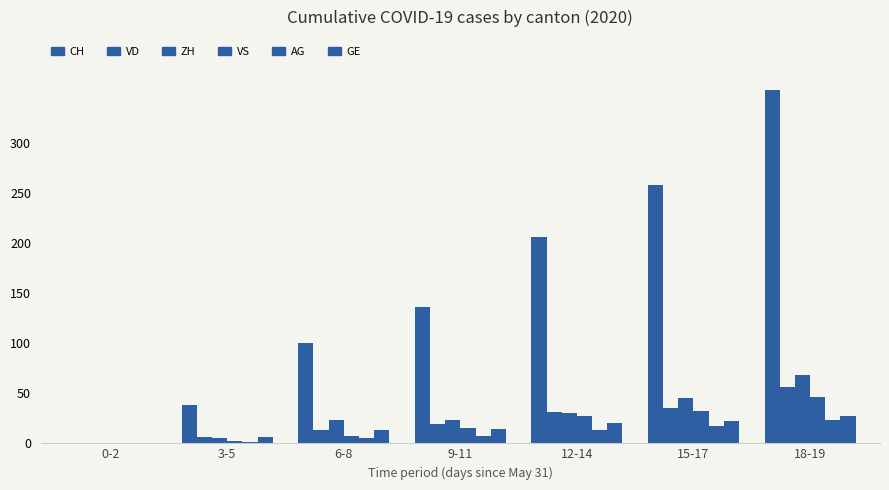

What is the label of the 1st bar from the left?

0-2